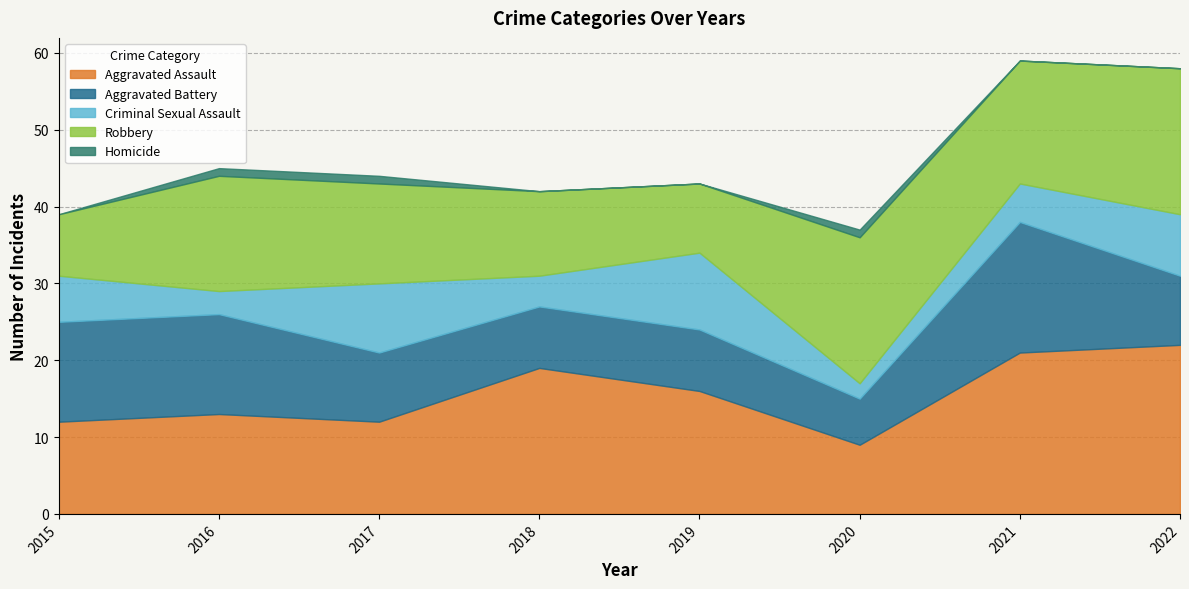

The Aggravated Assault series shows 9 at 2019. True or false?

False